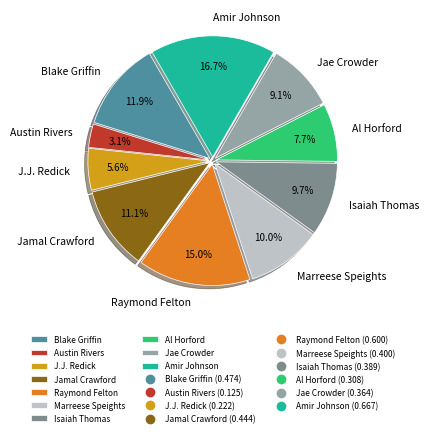

What percentage is the Isaiah Thomas slice, to the nearest percent?

10%